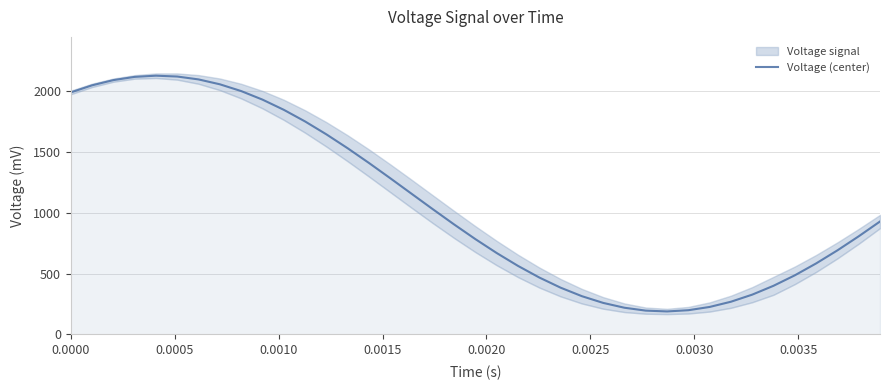

What is the highest value of the Voltage (center) series?

2125.0